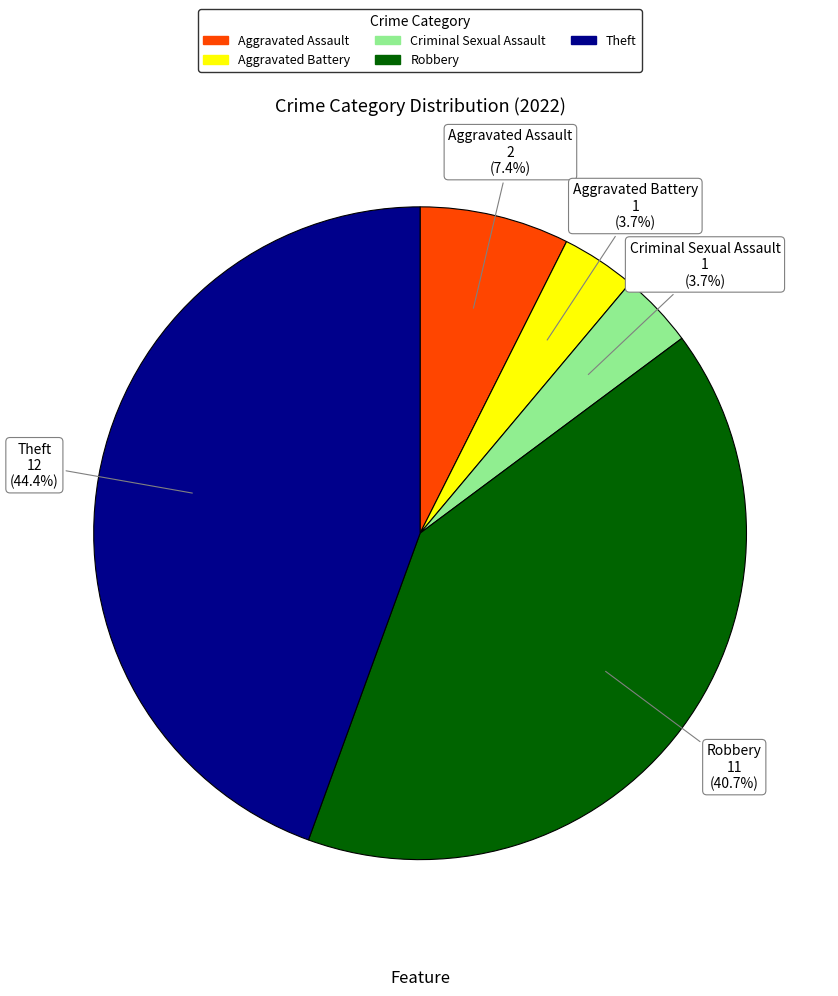

How many slices are in this pie chart?

5